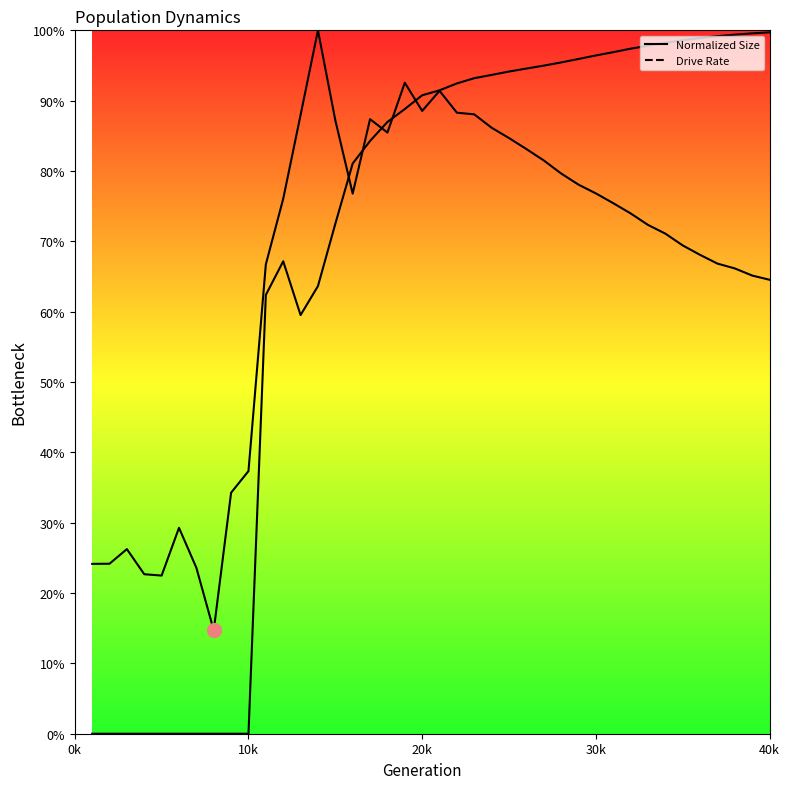

At which category does the chart reach its minimum across all series?

1